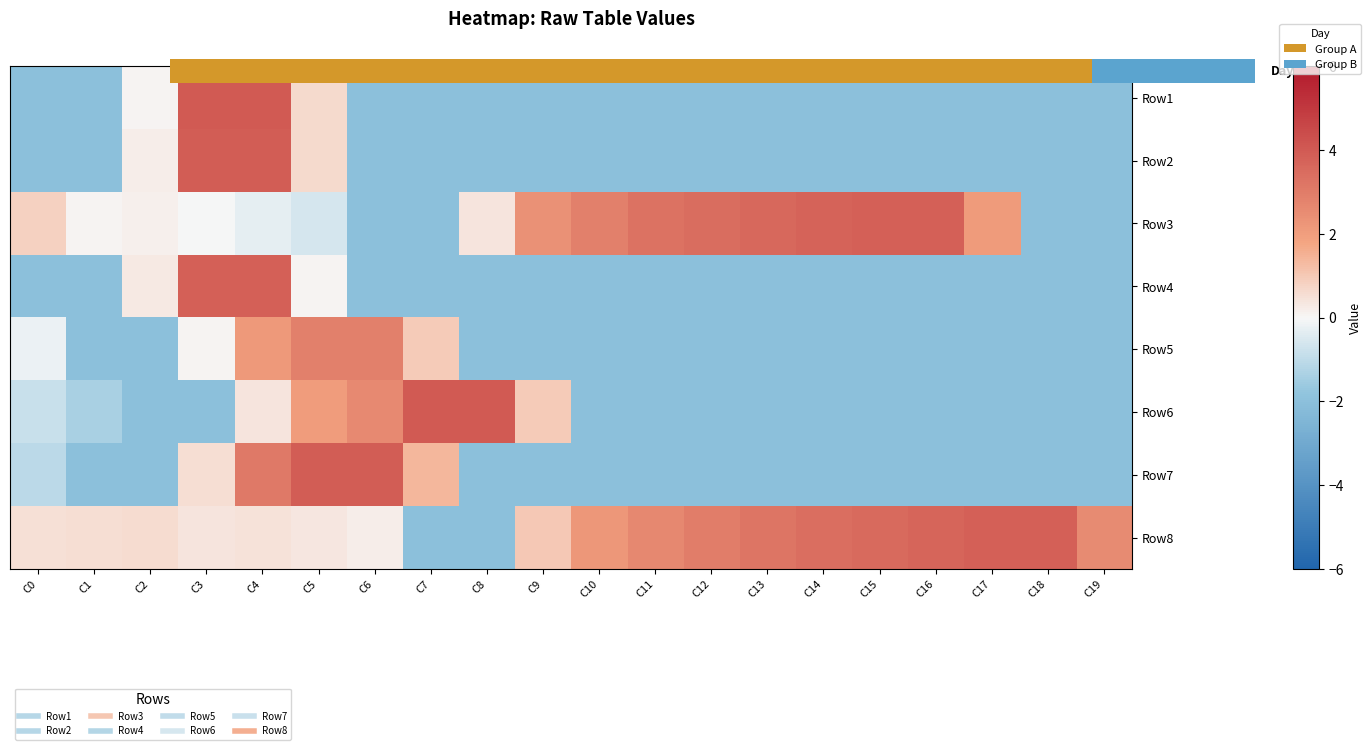

What is the maximum value shown in the chart?

4.0